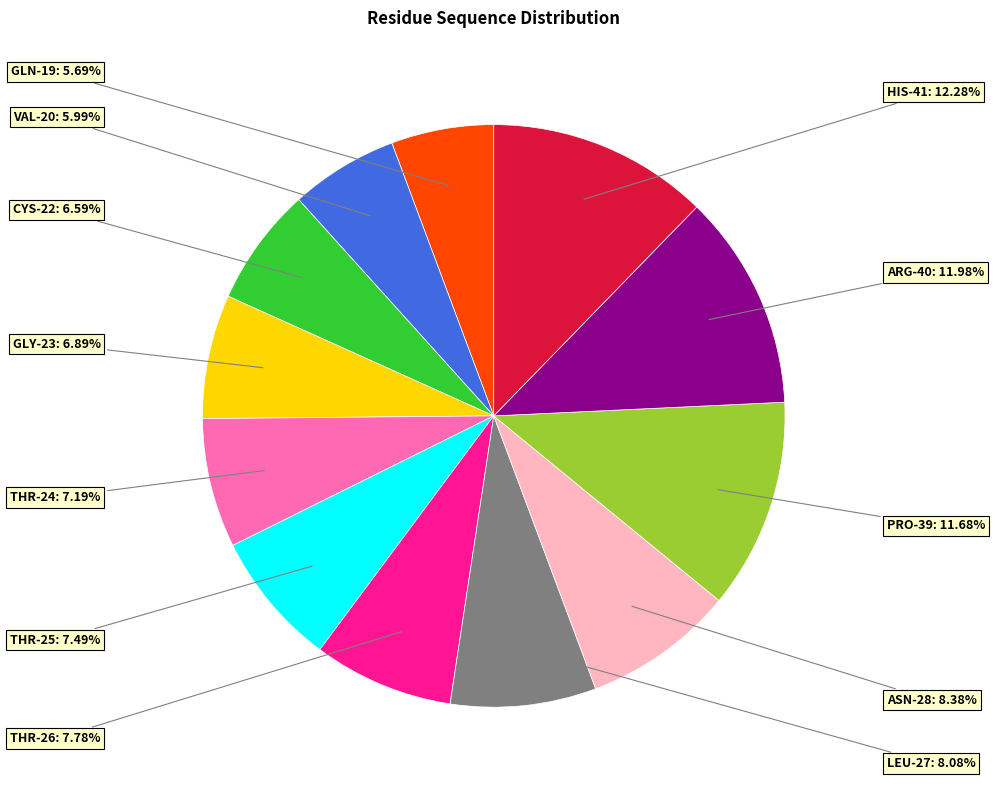

Is there a majority slice in this chart?

No